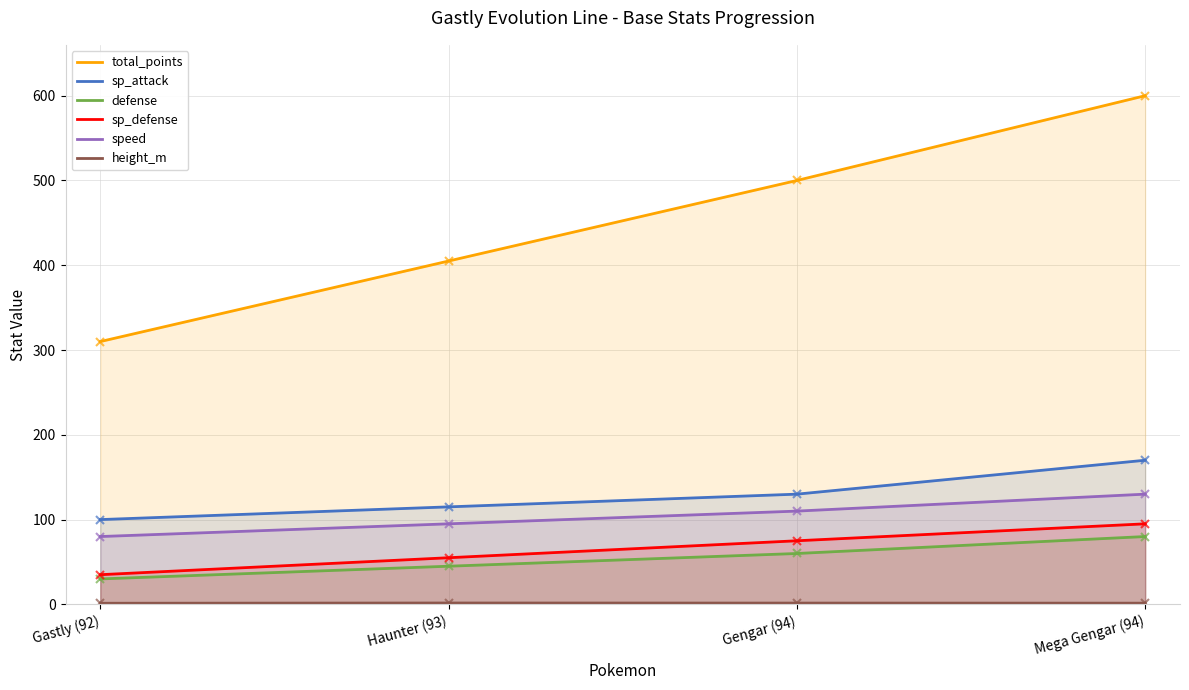

What position from the left is Mega Gengar (94)?

4